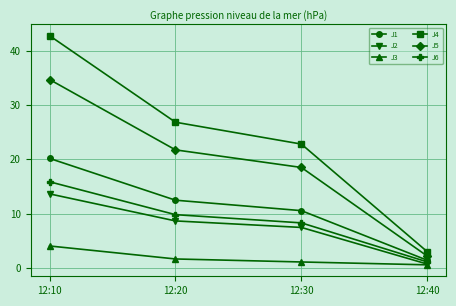

What is the value of the J3 point at the 3rd from the left?

1.1